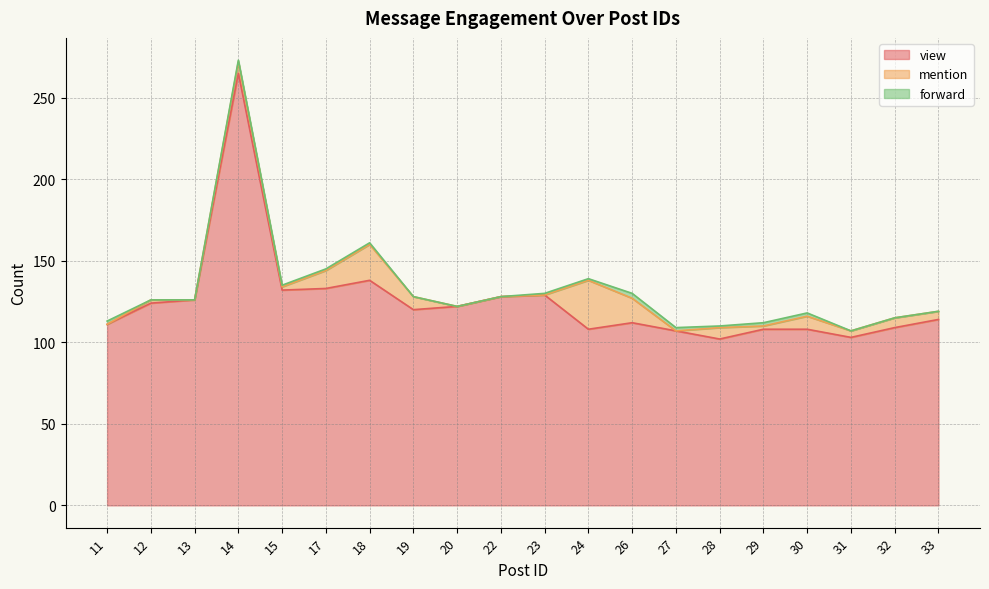

At which category is the sum across all series the highest?

14